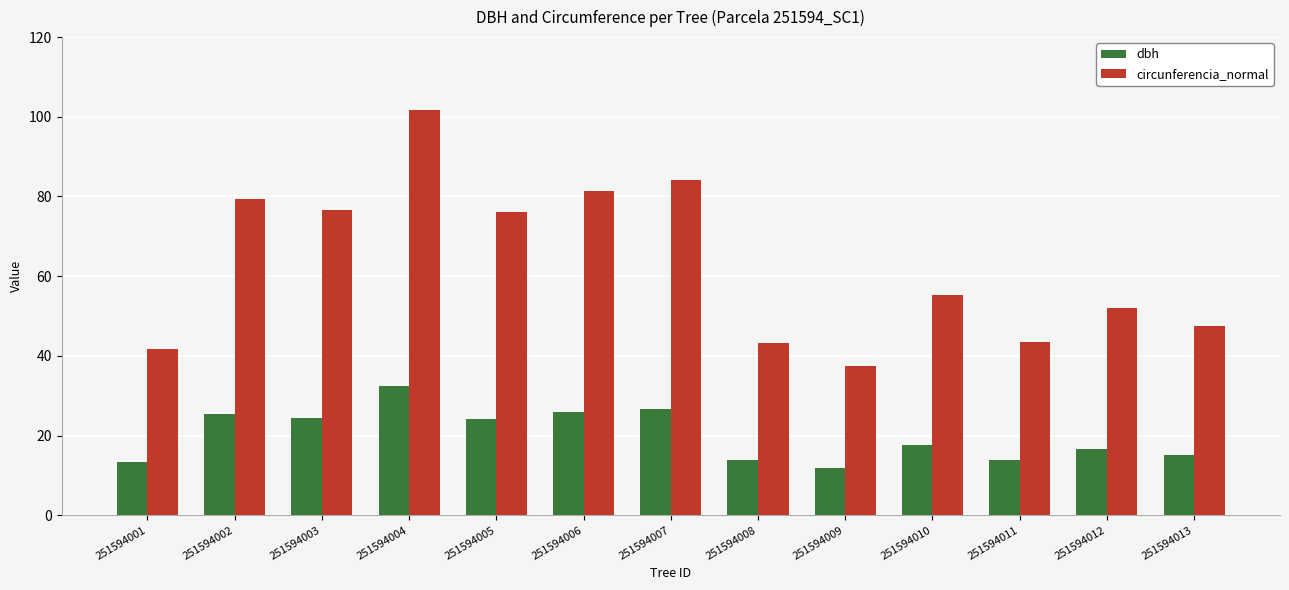

How many groups of bars are there?

13